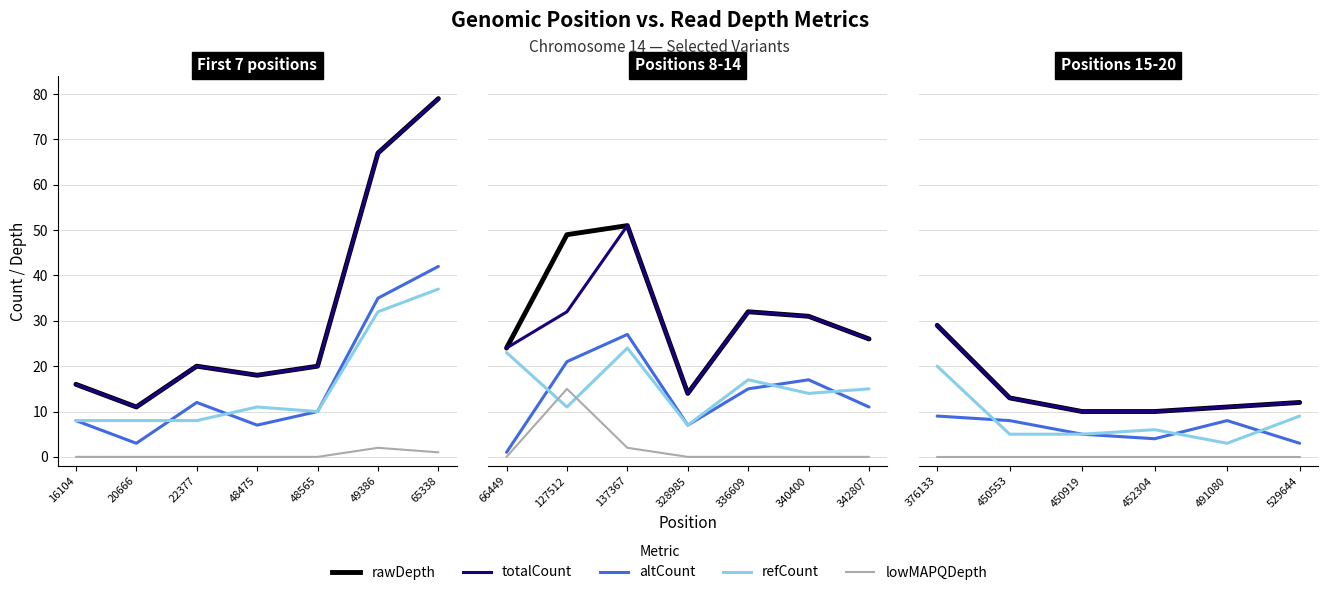

True or false: rawDepth and altCount intersect in this chart.

False